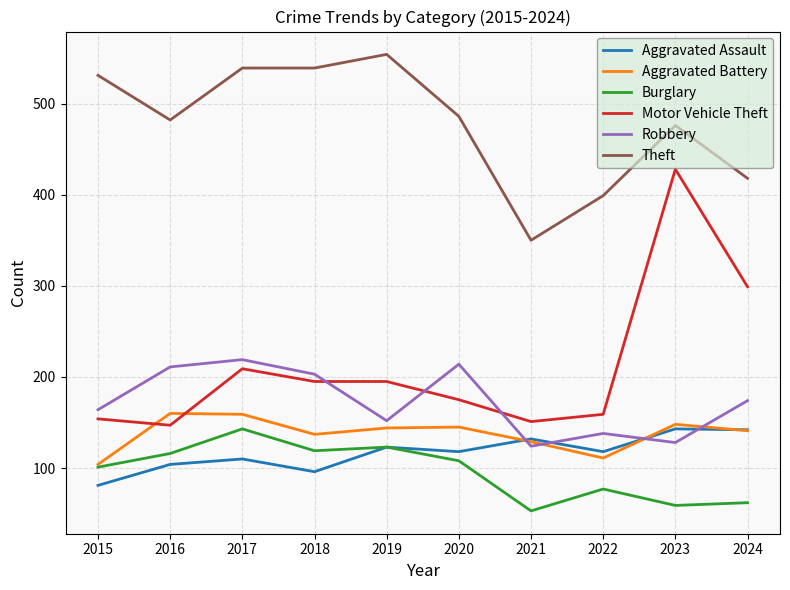

What is the approximate value of Theft at 2020?

486